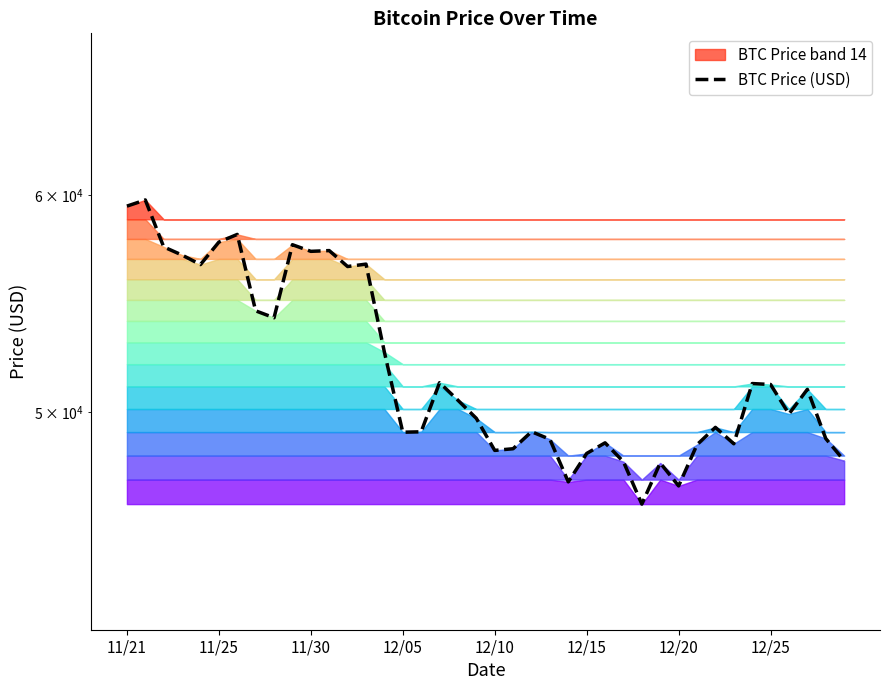

How many interior local peaks (higher than both neighbors) does the data have?

12